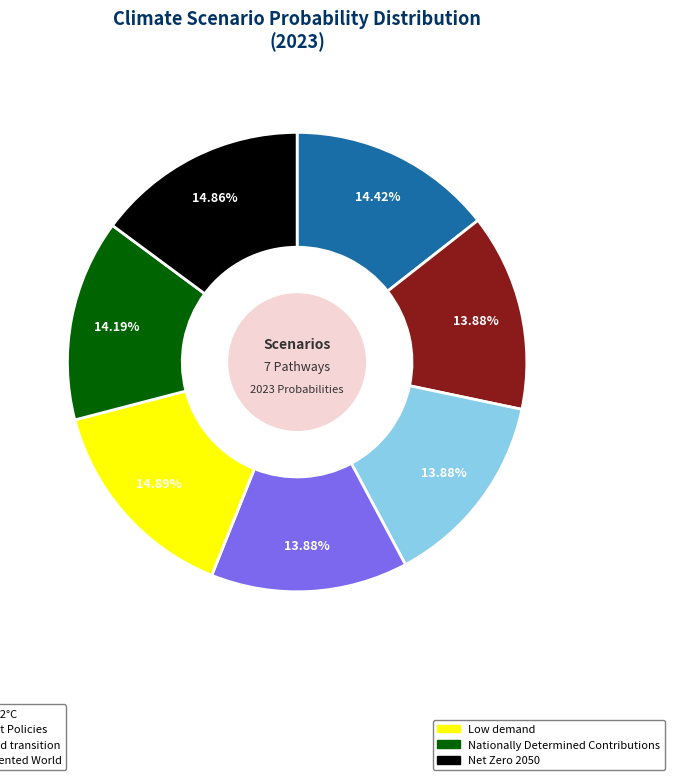

To the nearest percent, what is the difference between the largest and smallest slice percentages?

1%